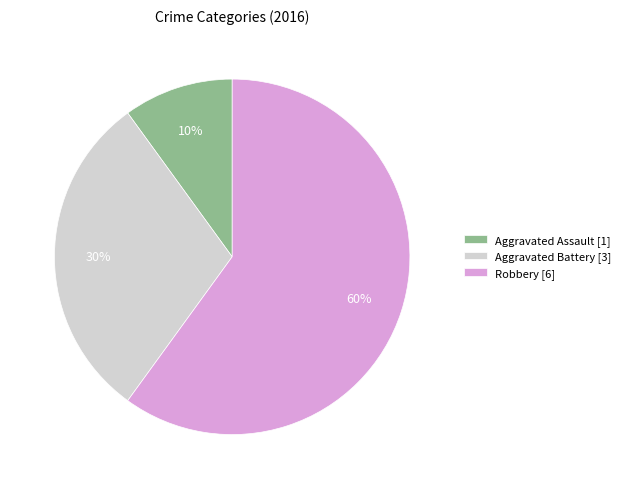

To the nearest percent, what is the difference between the Aggravated Assault and Robbery slice percentages?

50%